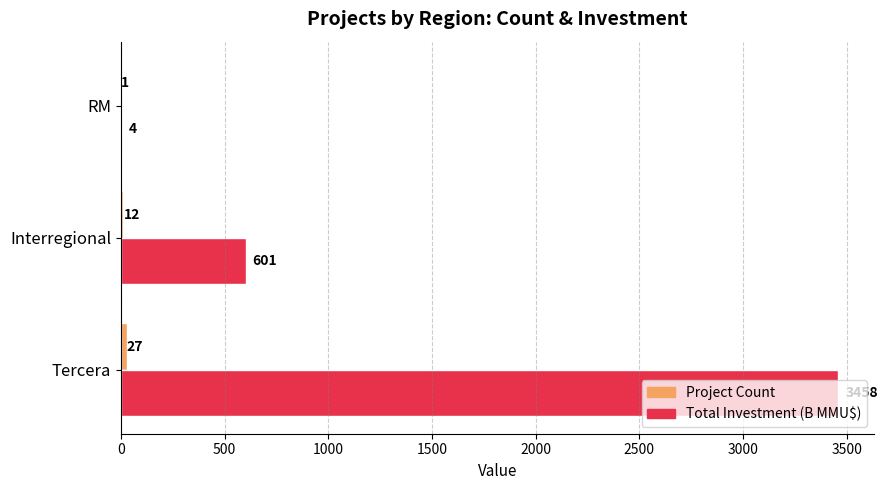

What is the total value across all series at Tercera?

3485.0